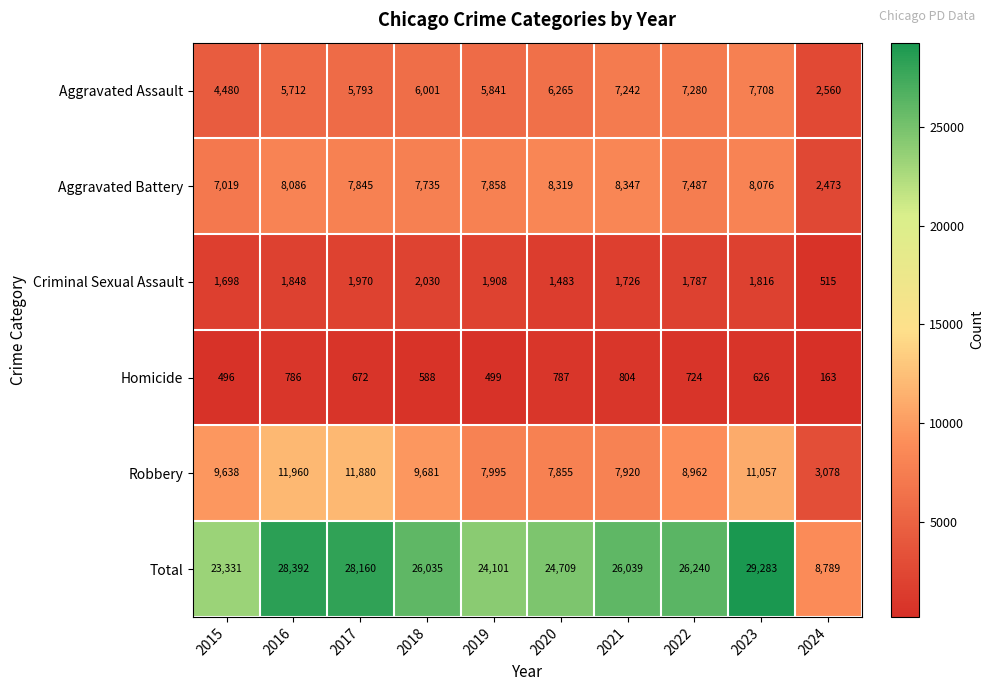

What is the approximate value of Criminal Sexual Assault at 2016, to the nearest 50?

1850